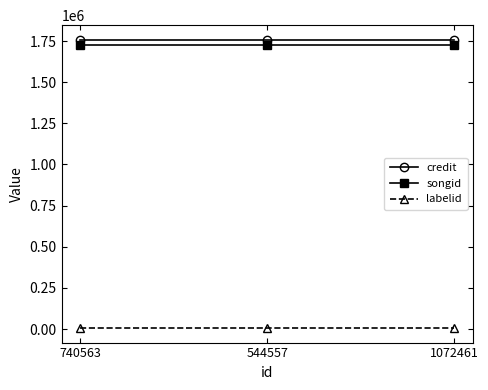

At how many categories does at least one series exceed 458833?

3